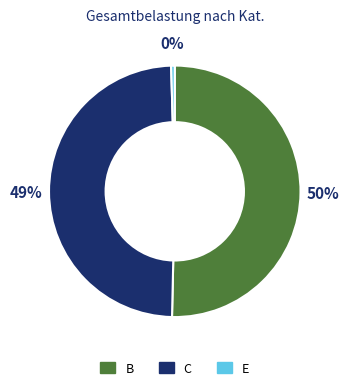

To the nearest percent, what is the combined percentage of E and B?

51%